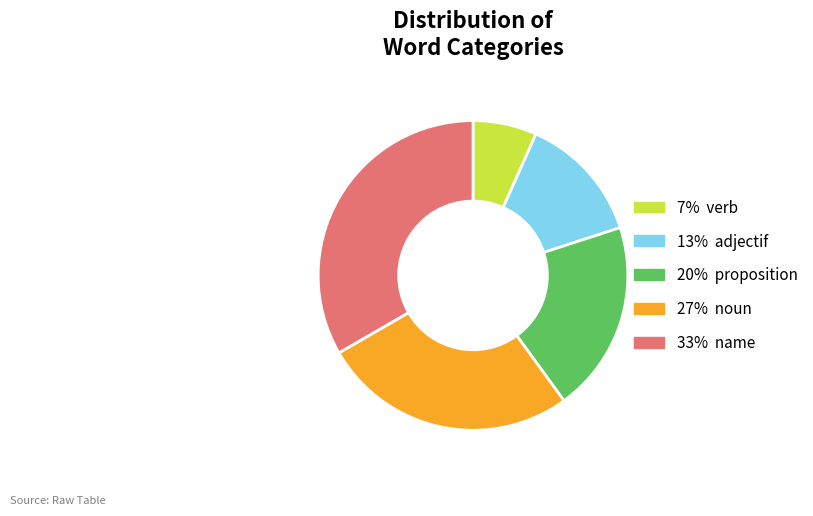

Is there any slice that represents more than half of the pie?

No